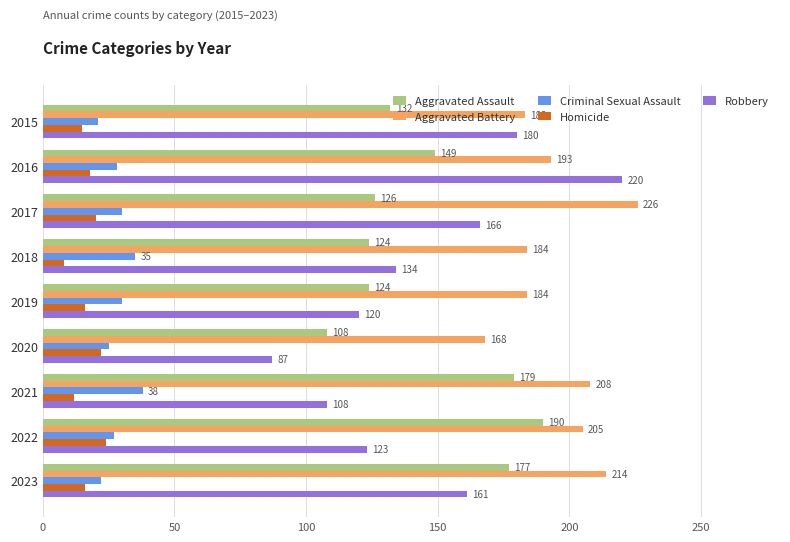

True or false: Aggravated Assault has a value of 207 at 2015.

False